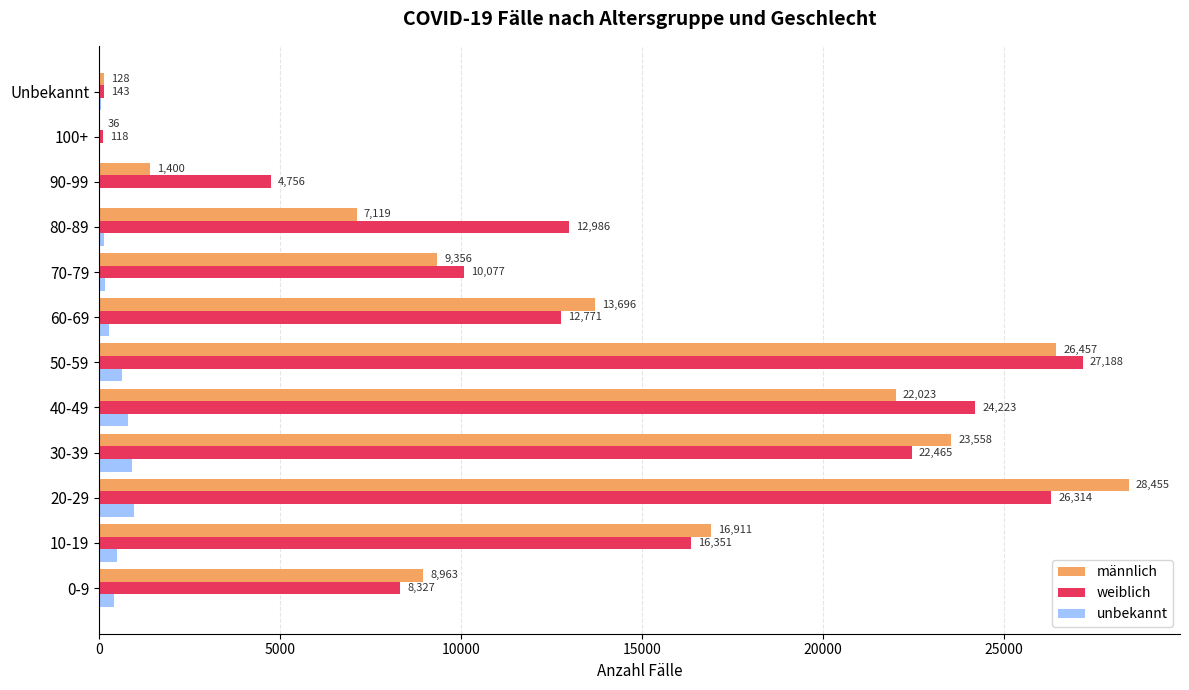

True or false: weiblich has a value of 7072 at 90-99.

False